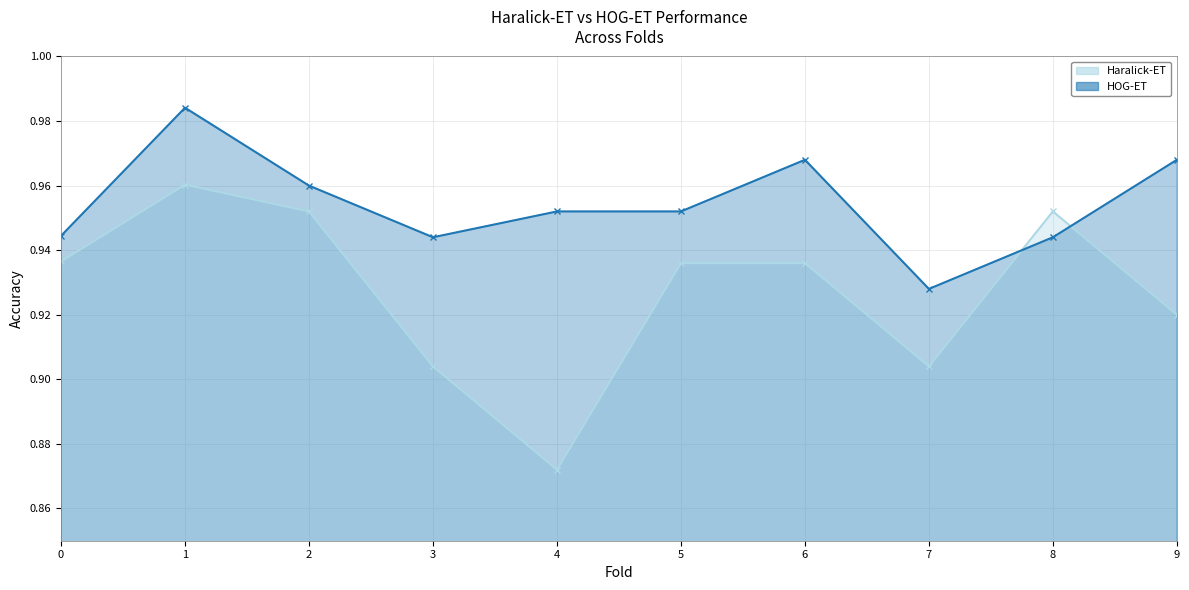

Where do Haralick-ET and HOG-ET first cross each other?

7 and 8